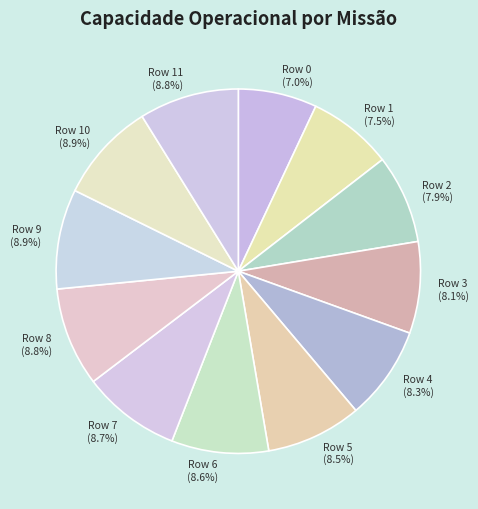

What percentage is NOT represented by Row 7 (8.7%)?

91.3%